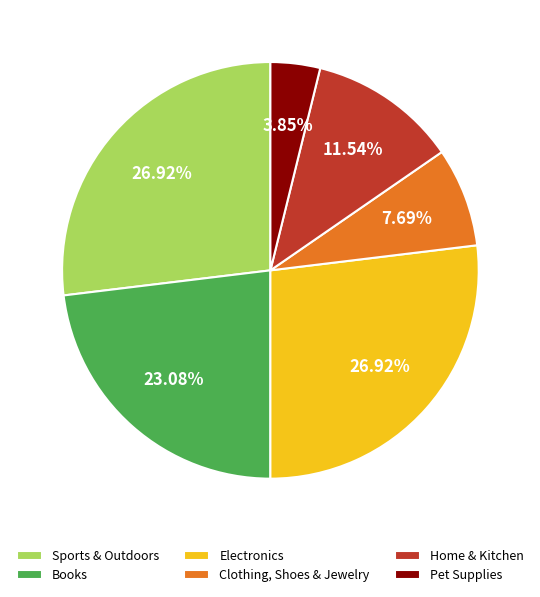

Is there any slice that represents more than half of the pie?

No